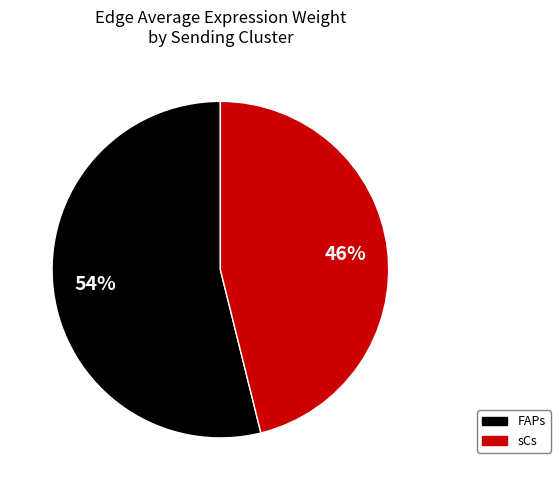

Approximately how many times larger is the value at FAPs compared to sCs?

1.2